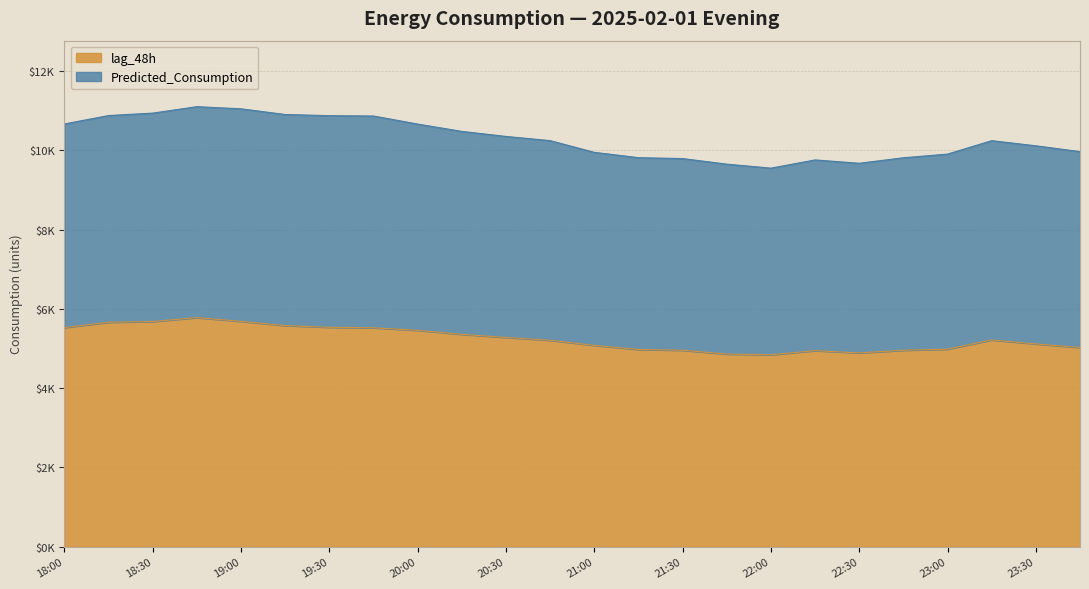

Which category has the highest value in the lag_48h series?

18:45